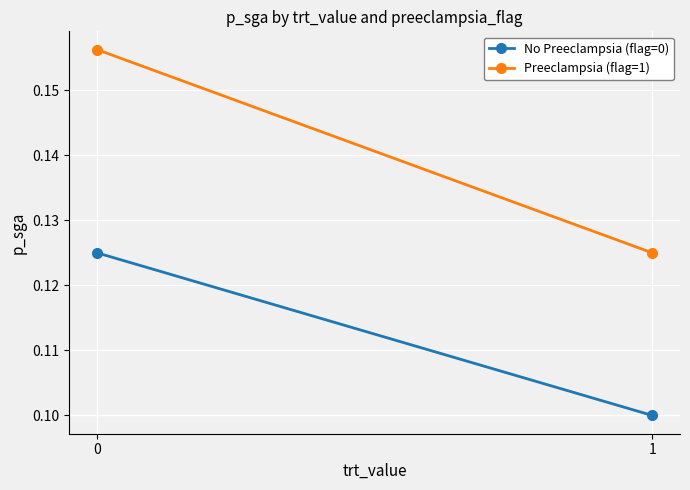

At 0, list the series in order from largest to smallest.

Preeclampsia (flag=1), No Preeclampsia (flag=0)